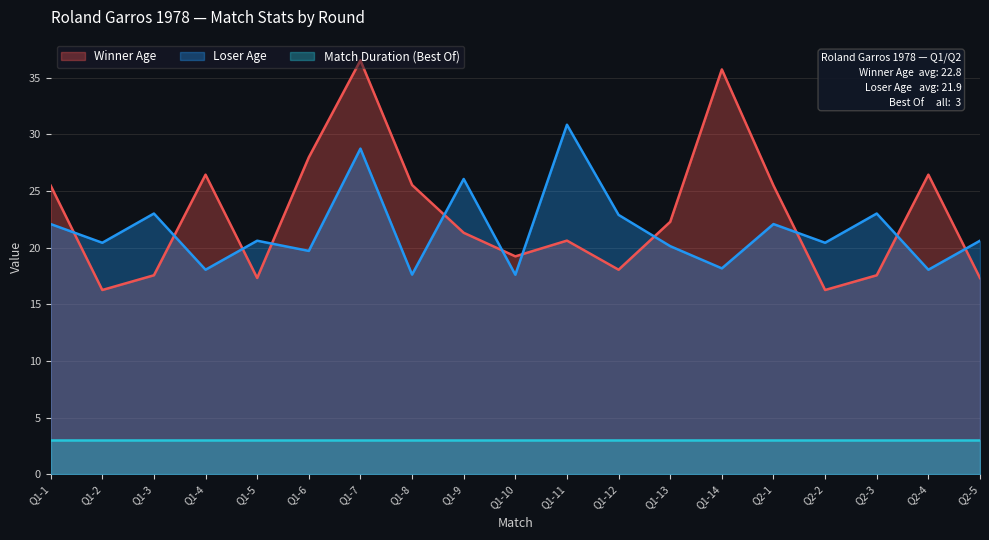

True or false: Winner Age has more than 2 interior local peaks.

True